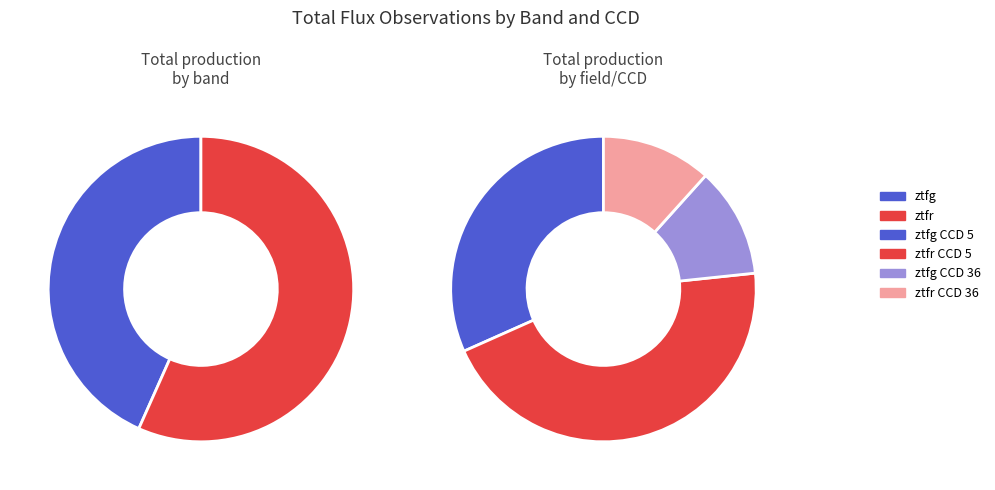

Which category has the smallest portion of the pie?

ztfg